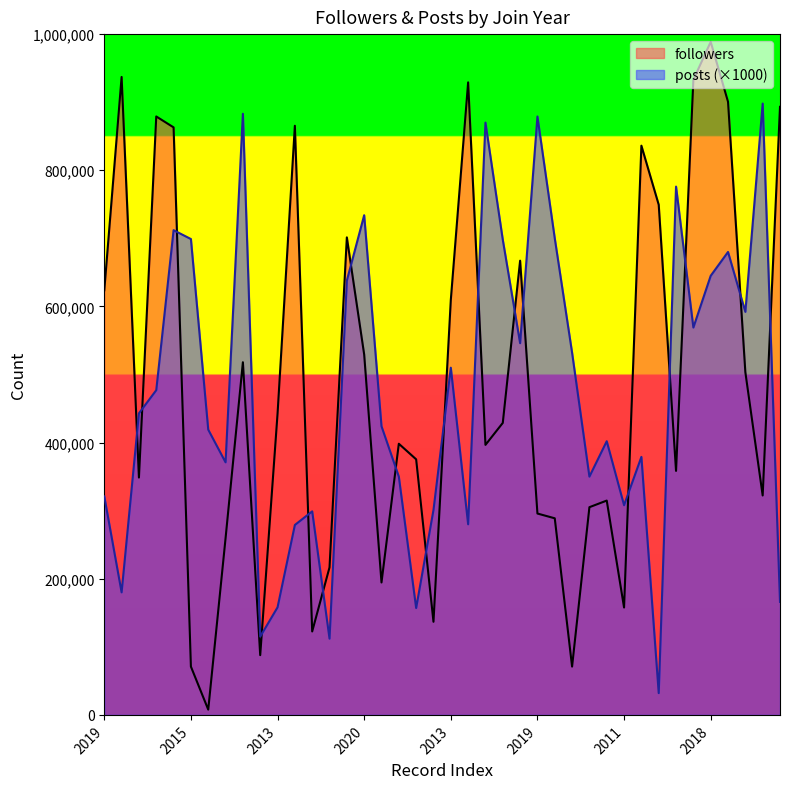

What is the label of the 40th point from the left?

2010